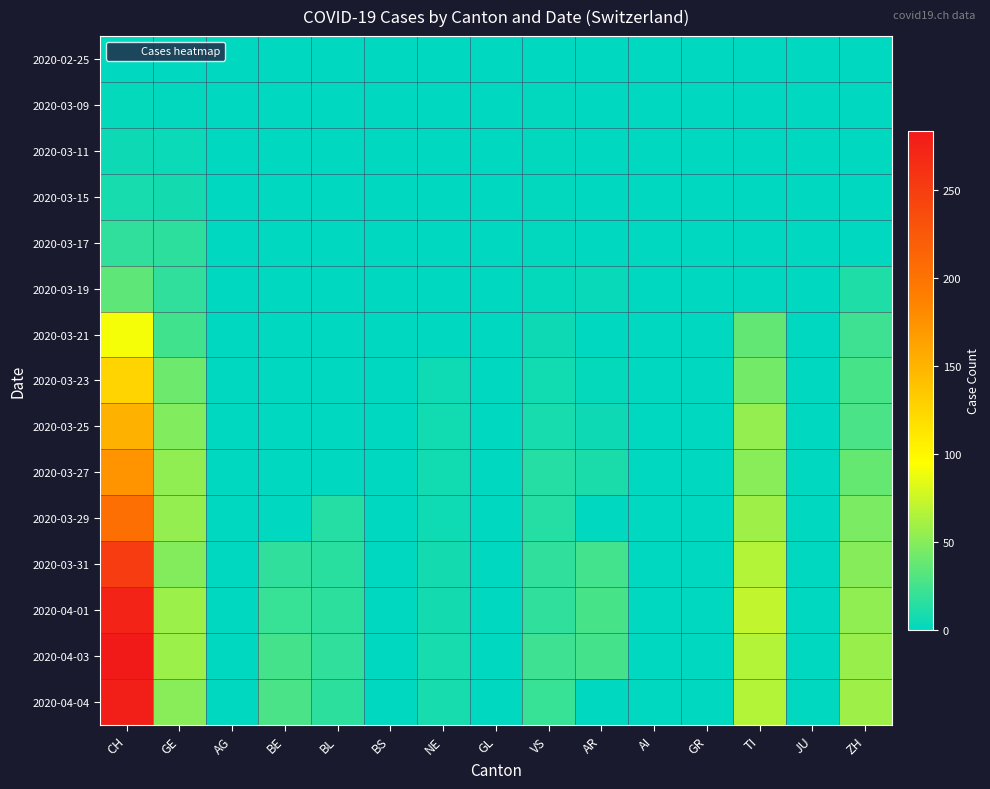

Which label corresponds to the smallest value in the chart?

CH